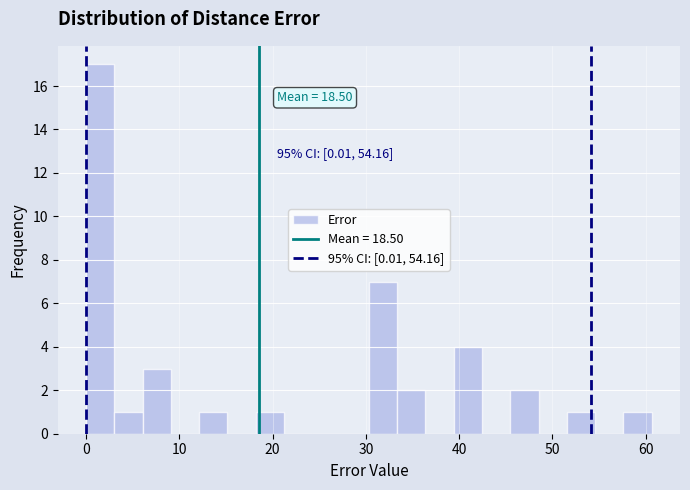

Read against the x-axis, roughly where is the centre of the tallest bar?

2